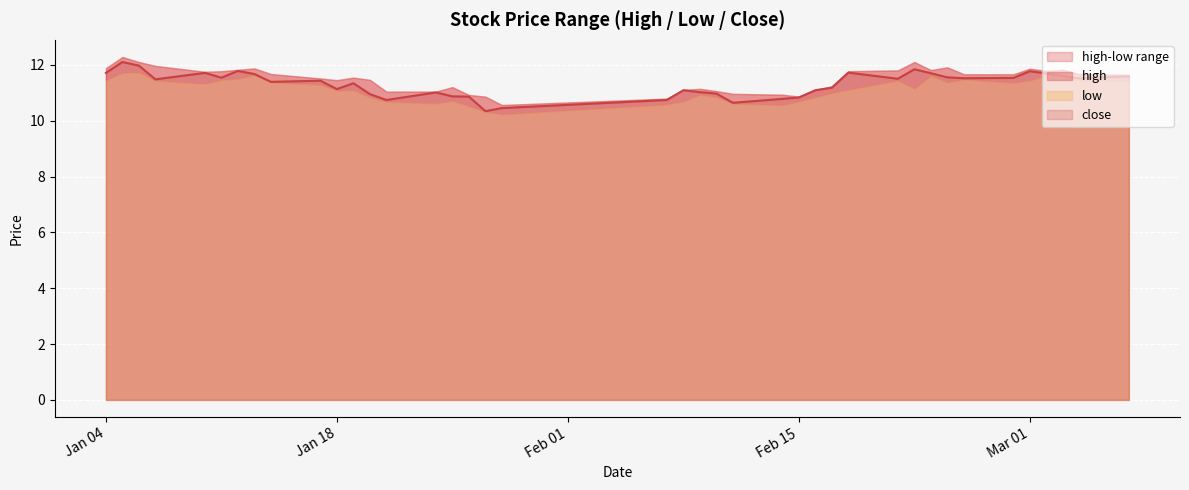

Rank the series by their average value, from highest to lowest.

high, close, low